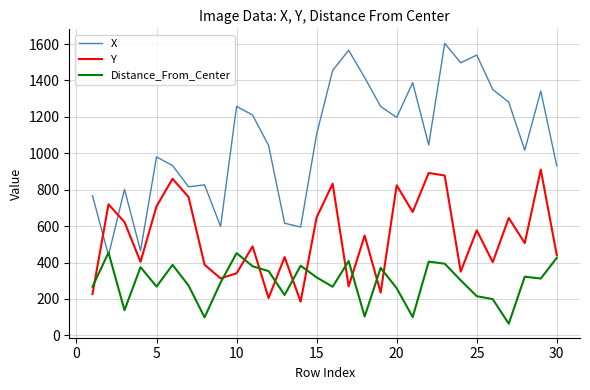

Which series has the largest total across all categories?

X